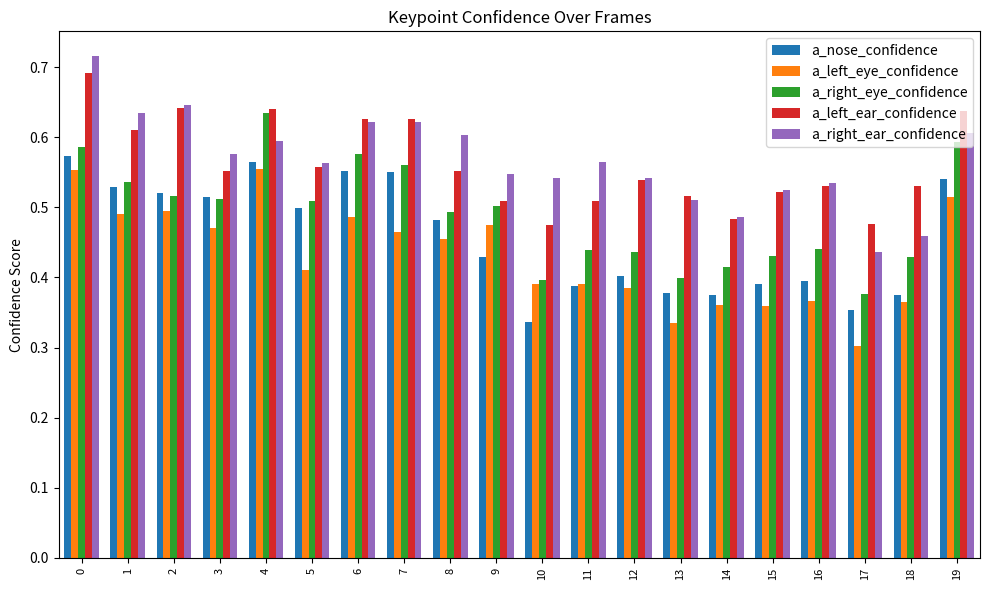

What is the total value across all series at 8?

2.6